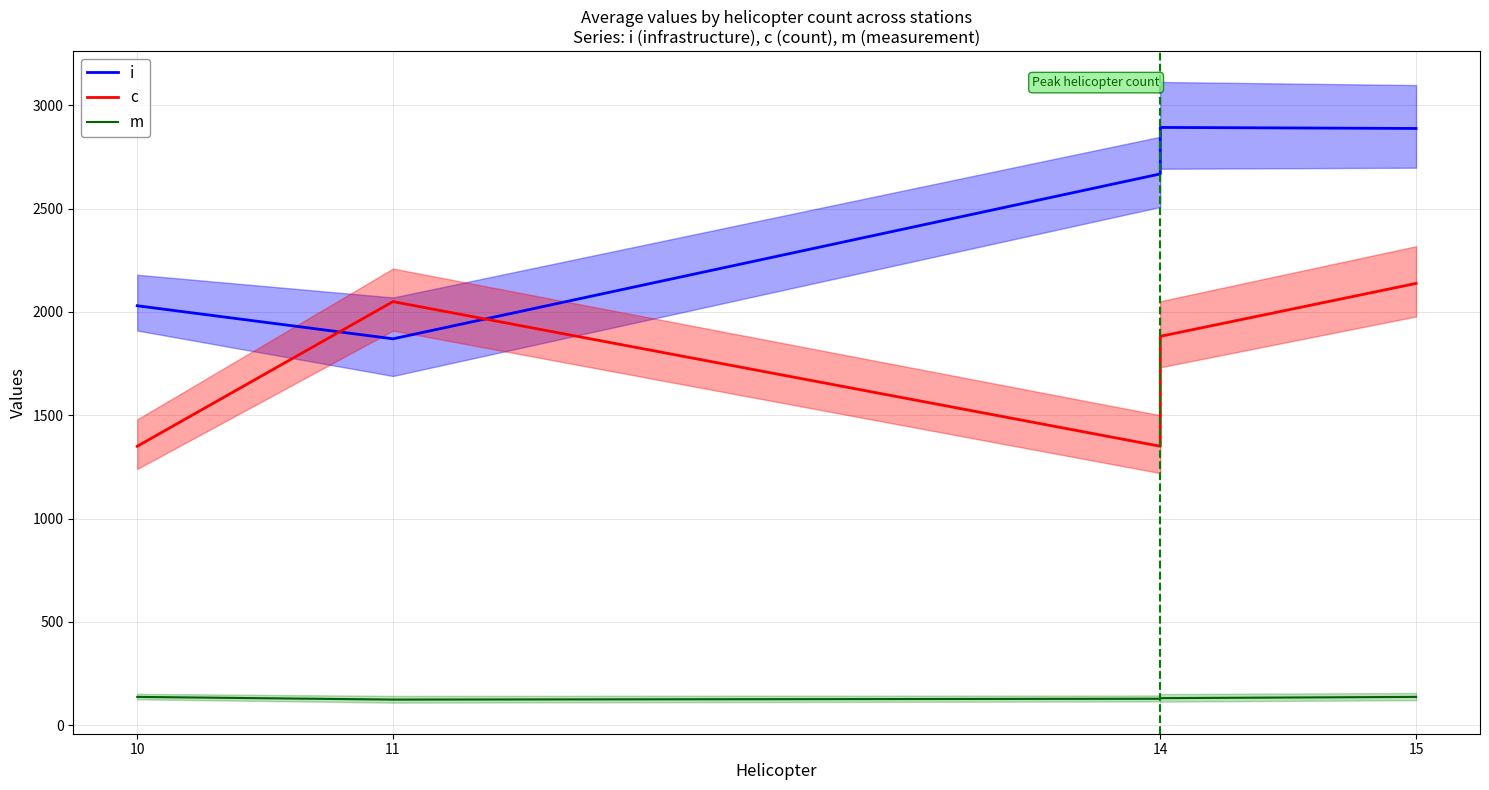

Where is the first local minimum for c?

14